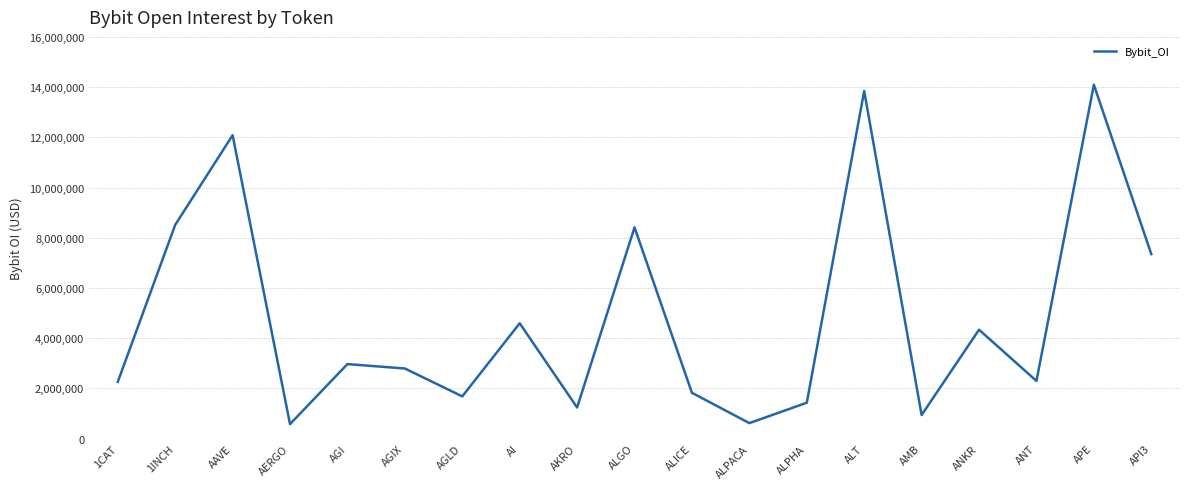

What is the difference between the second highest and second lowest values?

13228578